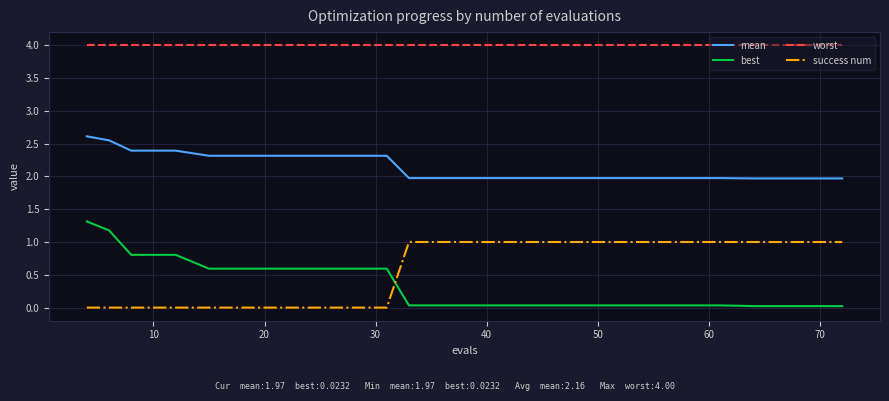

True or false: best and worst cross at least once.

False